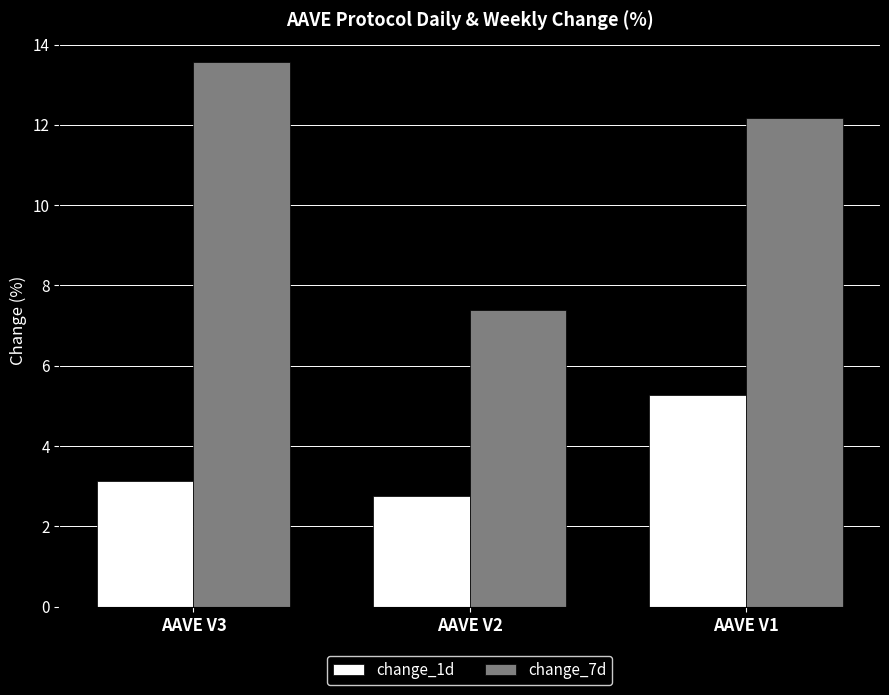

At which category is the sum across all series the highest?

AAVE V1